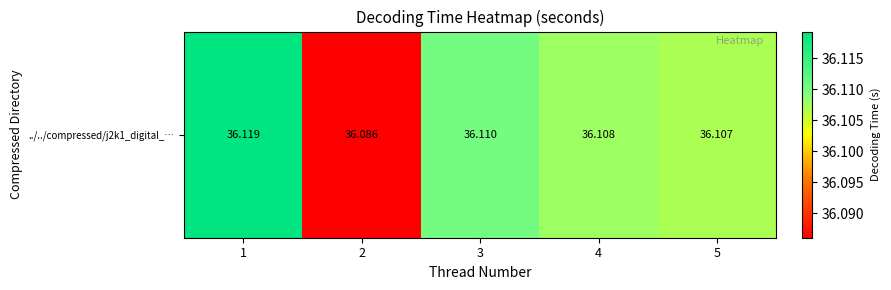

What is the smallest value displayed?

36.1